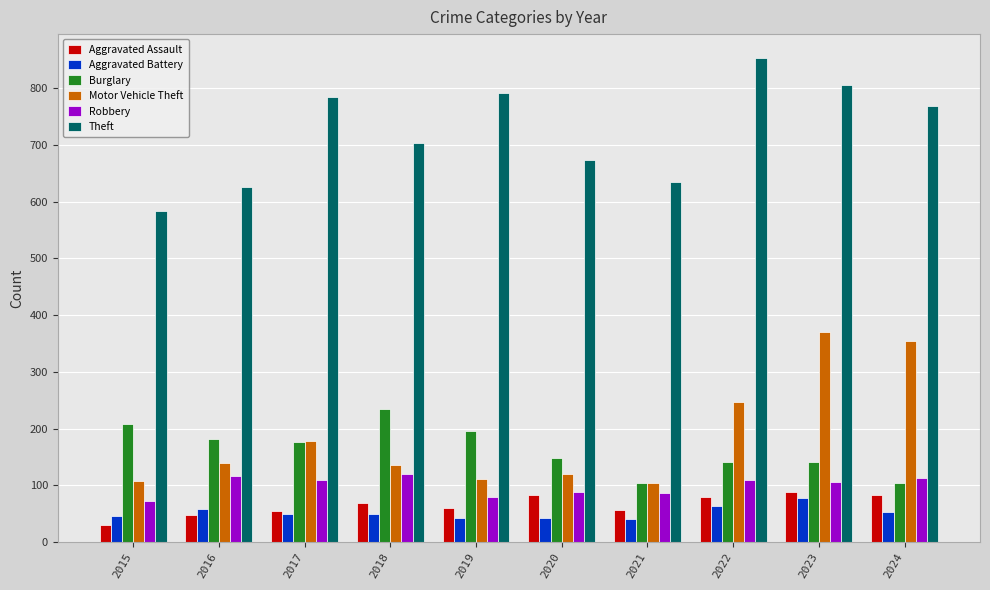

What is the difference between the maximum and minimum values in the Theft series?

269